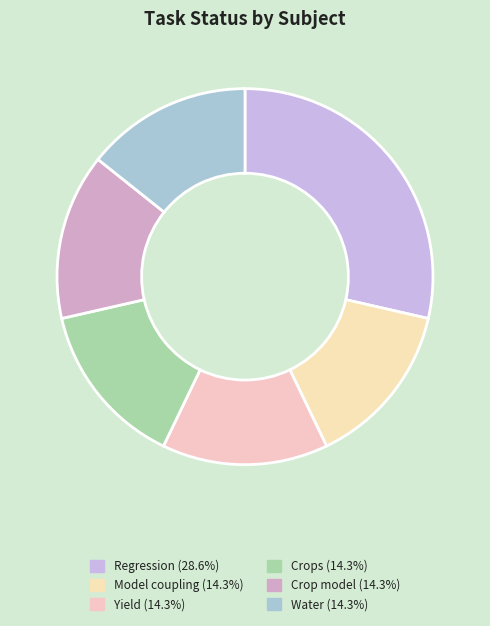

How many segments does this pie chart have?

6